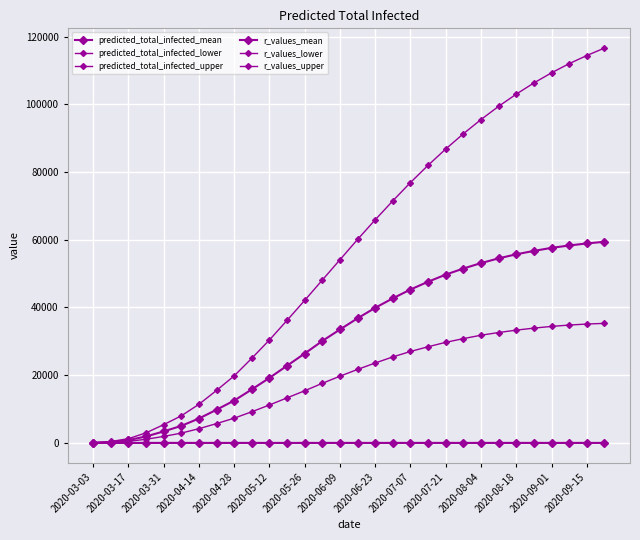

At how many categories does at least one series exceed 69754?

13